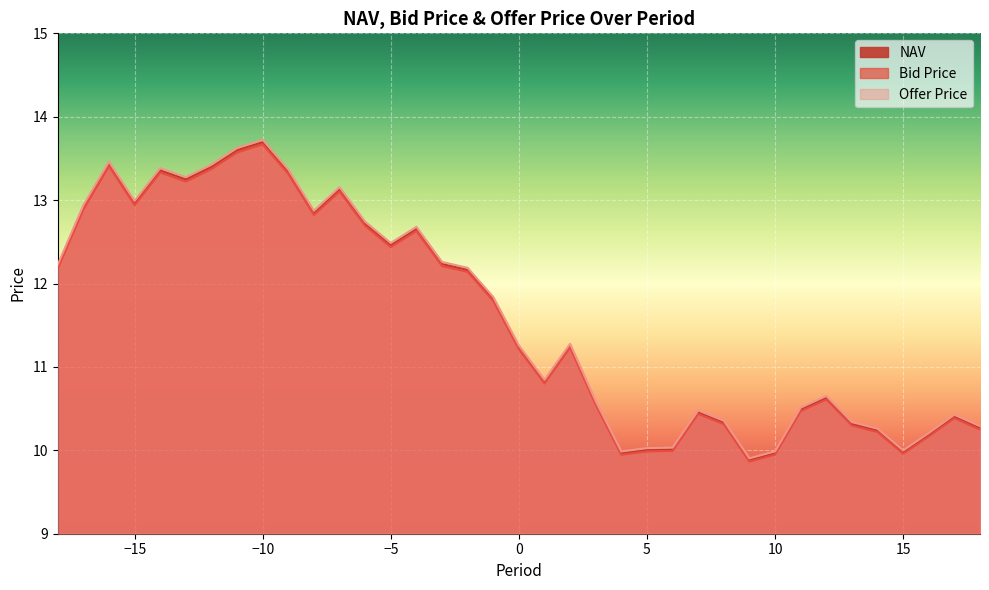

What is the difference between the maximum and minimum values in the Offer Price series?

3.8